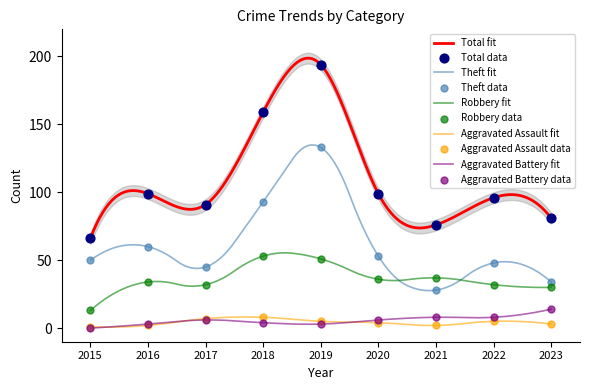

Which series has the widest spread of Y values?

Total